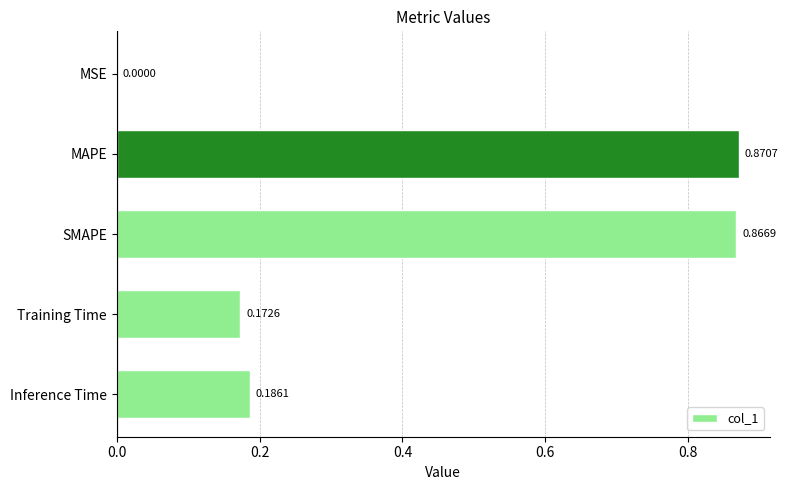

What is the change in value from MSE to SMAPE?

+0.9